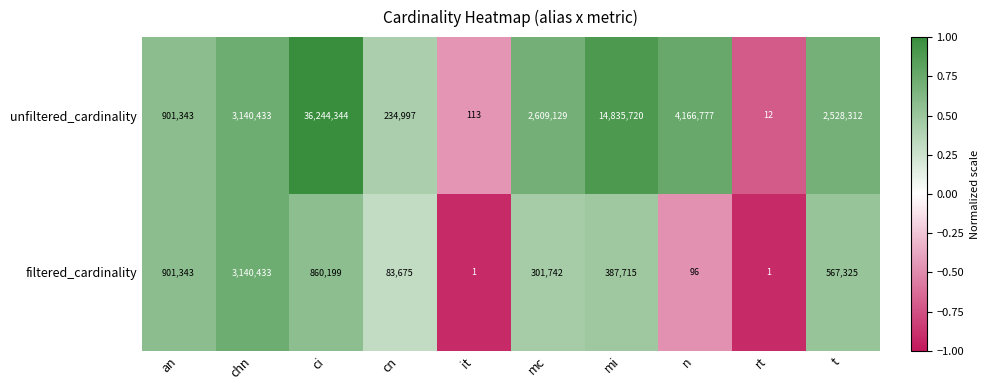

Reading right to left, list all the values displayed in this chart.

unfiltered_cardinality: 2528312	12	4166777	14835720	2609129	113	234997	36244344	3140433	901343
filtered_cardinality: 567325	1	96	387715	301742	1	83675	860199	3140433	901343